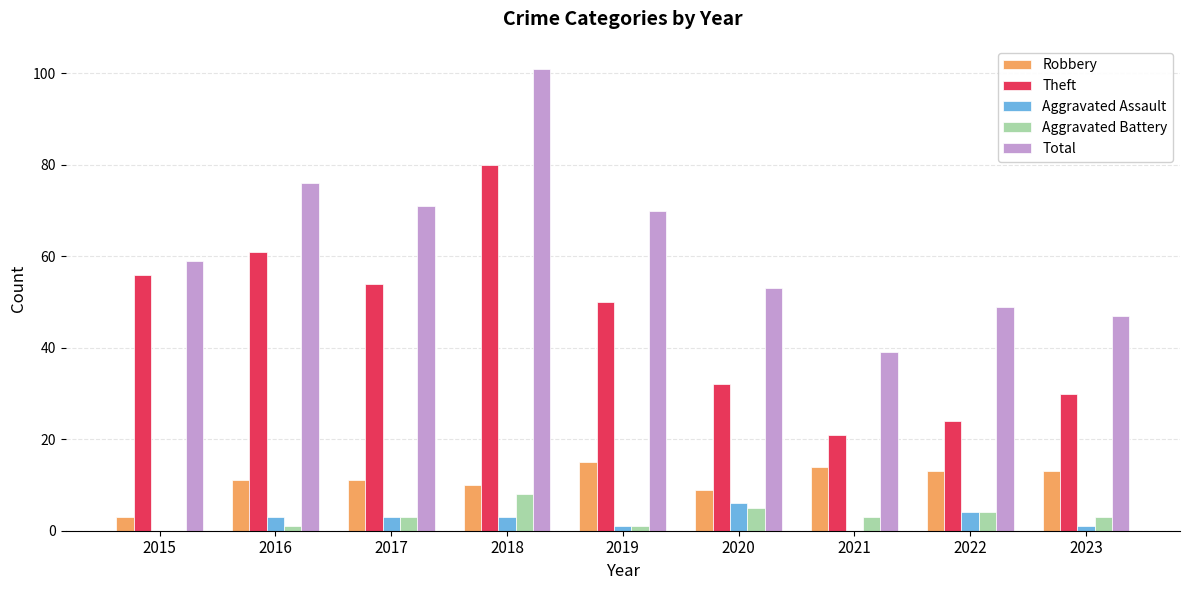

Are the bars horizontal?

No